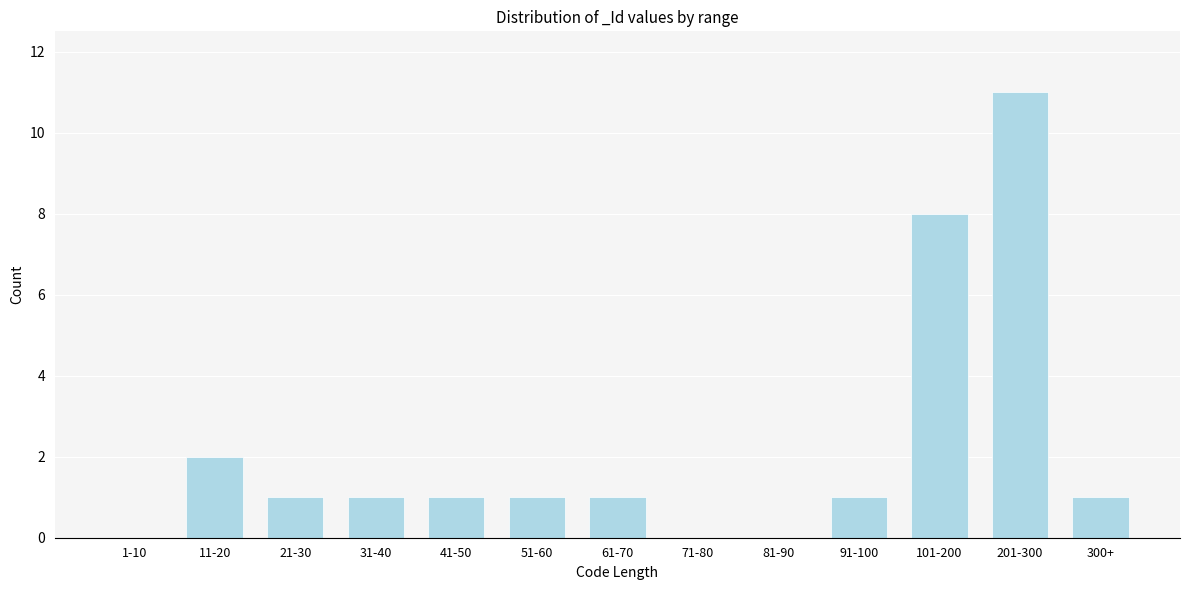

Reading left to right, what are all the values shown in this chart?

1-10=0	11-20=2	21-30=1	31-40=1	41-50=1	51-60=1	61-70=1	71-80=0	81-90=0	91-100=1	101-200=8	201-300=11	300+=1